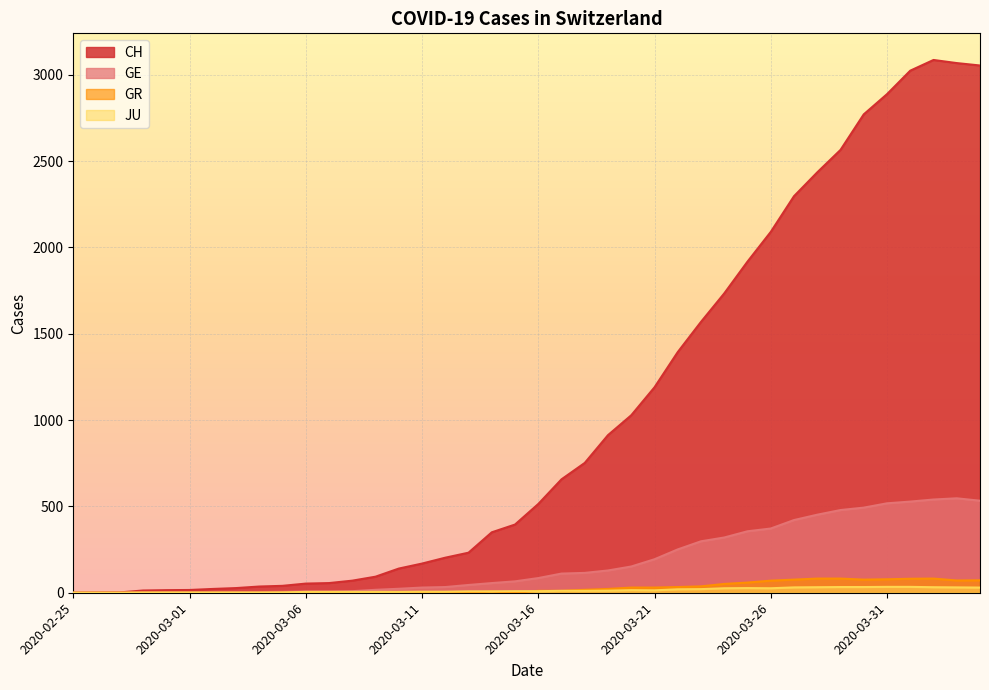

Where is GE nearest to the value 273?

2020-03-22